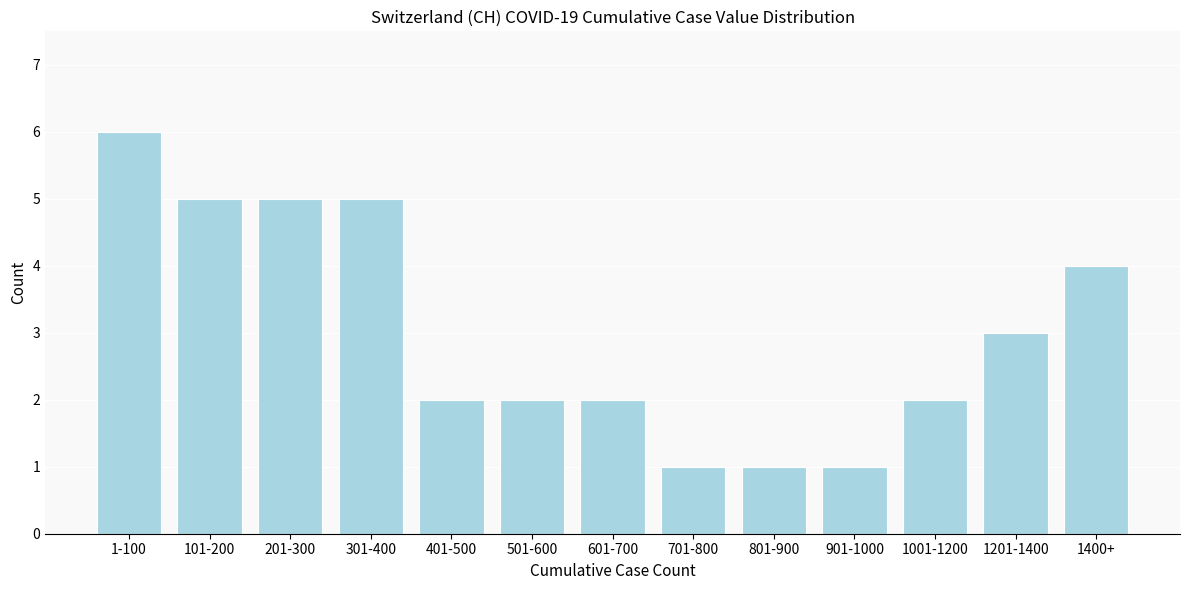

Reading right to left, what are all the values shown in this chart?

1400+=4	1201-1400=3	1001-1200=2	901-1000=1	801-900=1	701-800=1	601-700=2	501-600=2	401-500=2	301-400=5	201-300=5	101-200=5	1-100=6